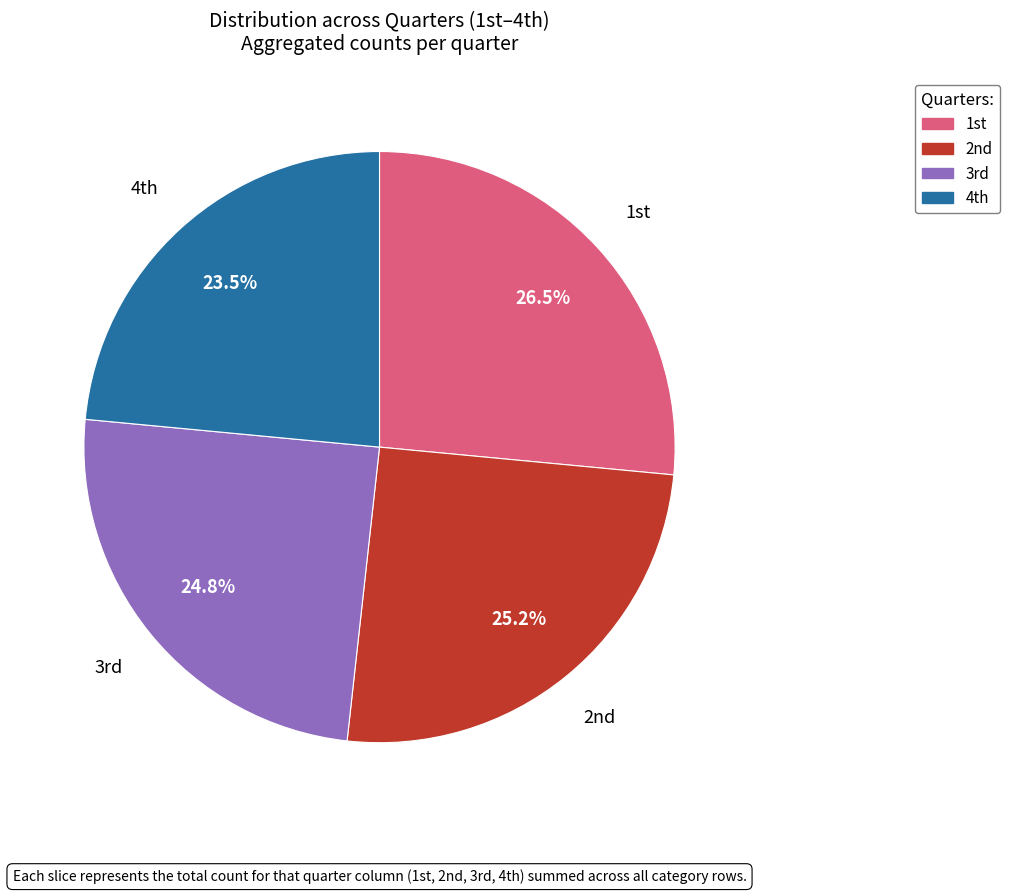

Is there a majority slice in this chart?

No